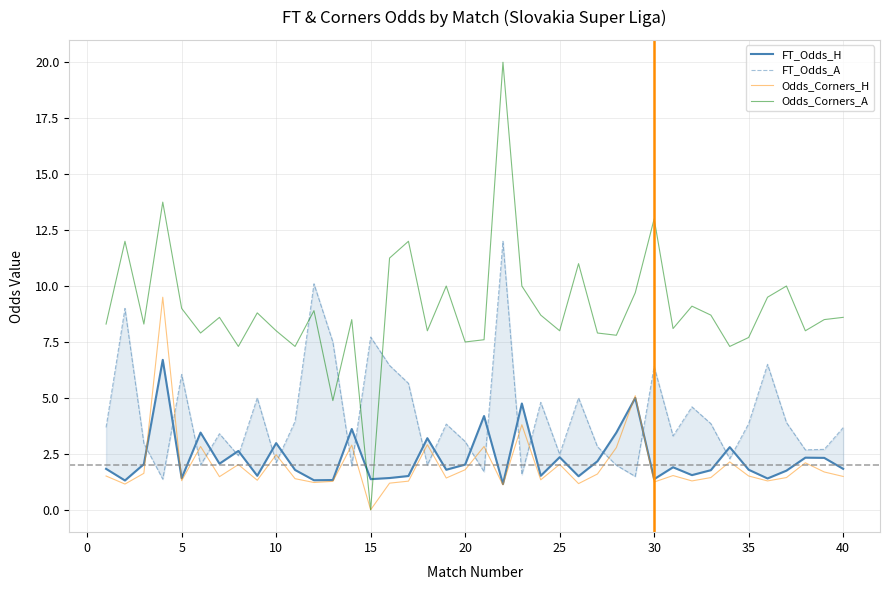

How many lines are shown in the chart?

4